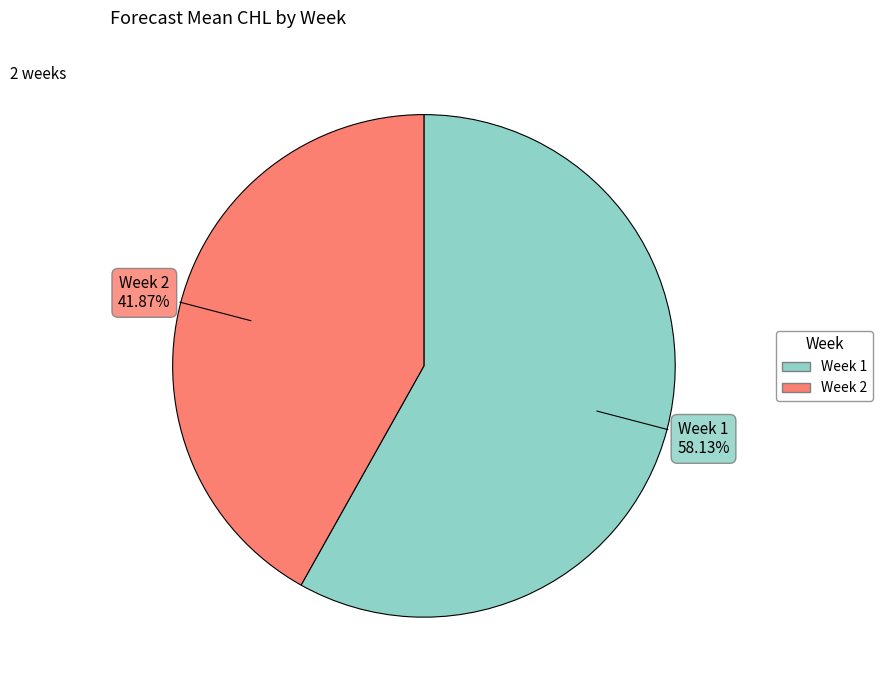

What percentage do Week 2 and Week 1 together represent?

100.0%